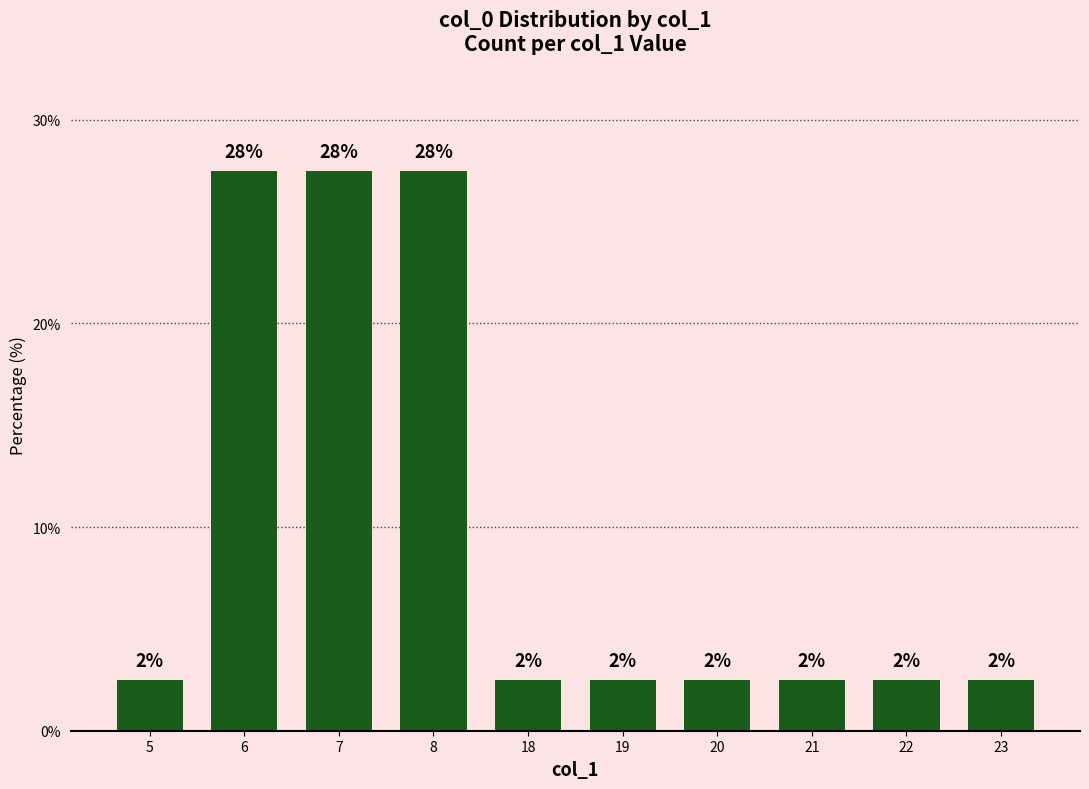

What is the sum of all values?

100.0